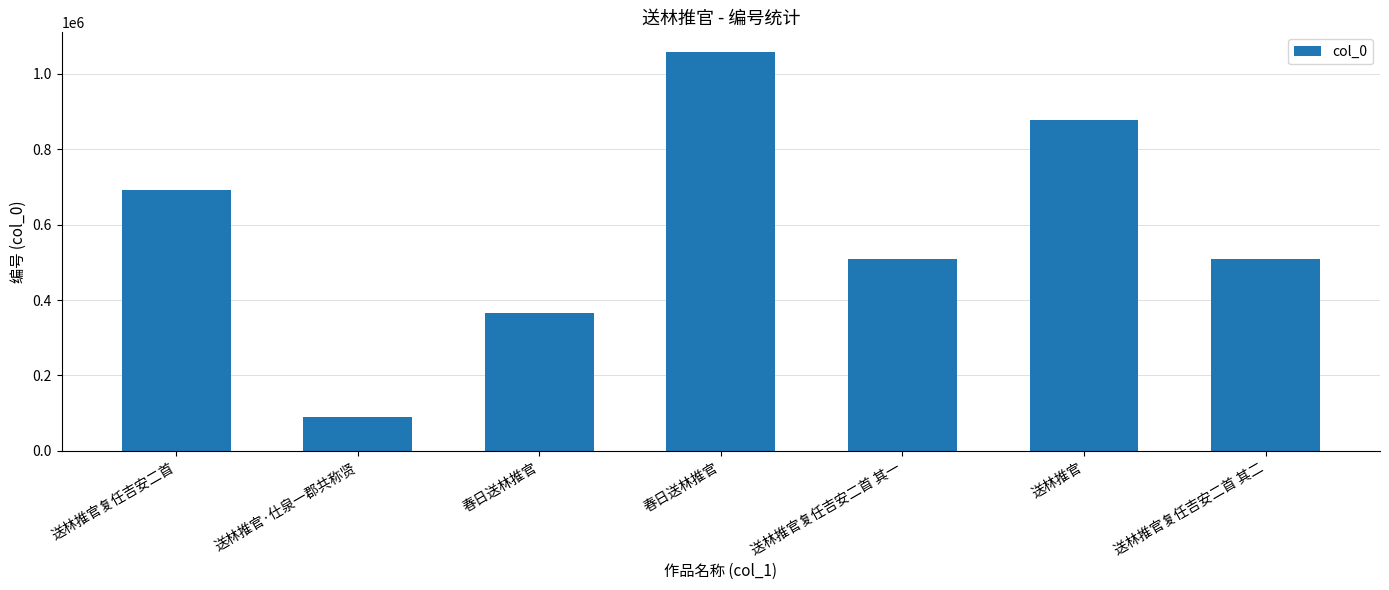

True or false: the data shows 691416 at 送林推官复任吉安二首.

True